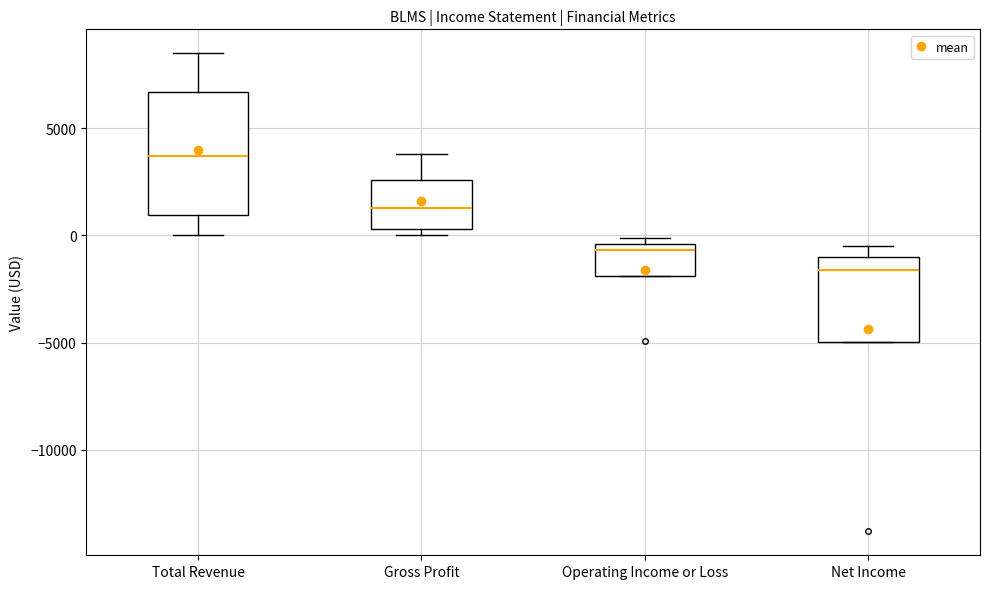

Which box is the tallest, from its lower edge to its upper edge?

Total Revenue